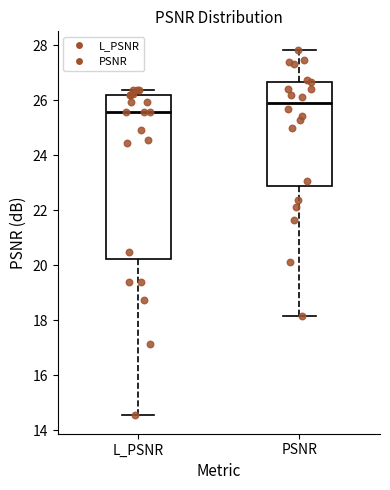

Reading left to right, read every box against the y-axis: the position of its median line, the range the box covers, and the ends of its whiskers. The values are not printed on the chart, so give them approximately, as read against the axis.

L_PSNR: median 25.6, box 20.2 to 26.2, whiskers 14.6 to 26.4
PSNR: median 25.8, box 22.8 to 26.6, whiskers 18.2 to 27.8